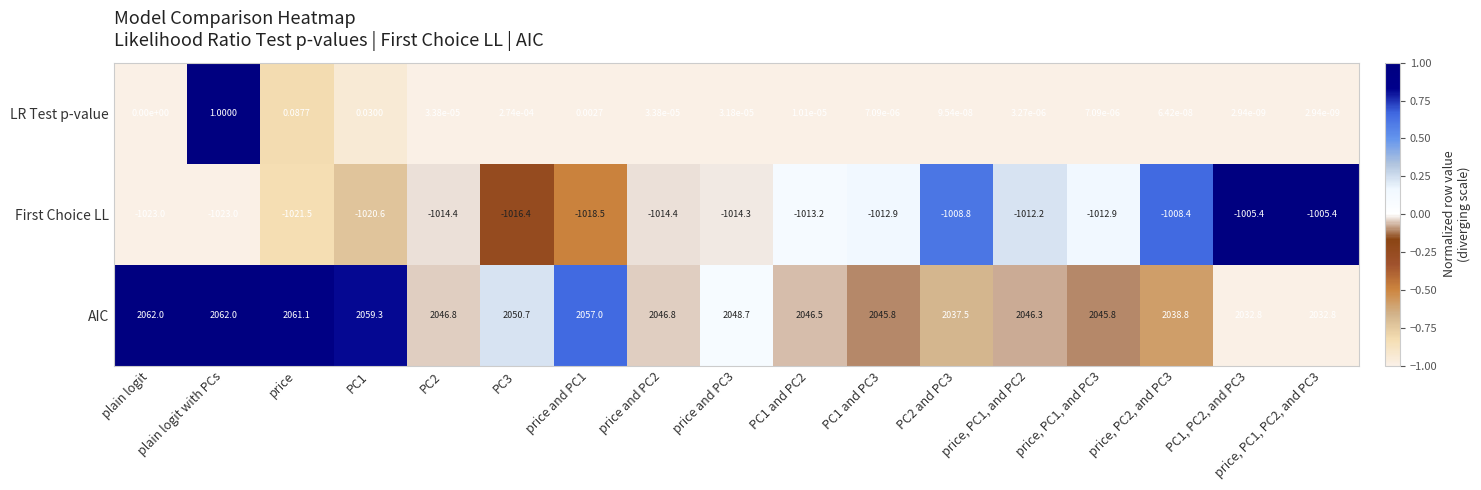

At how many categories does at least one series exceed 0?

17